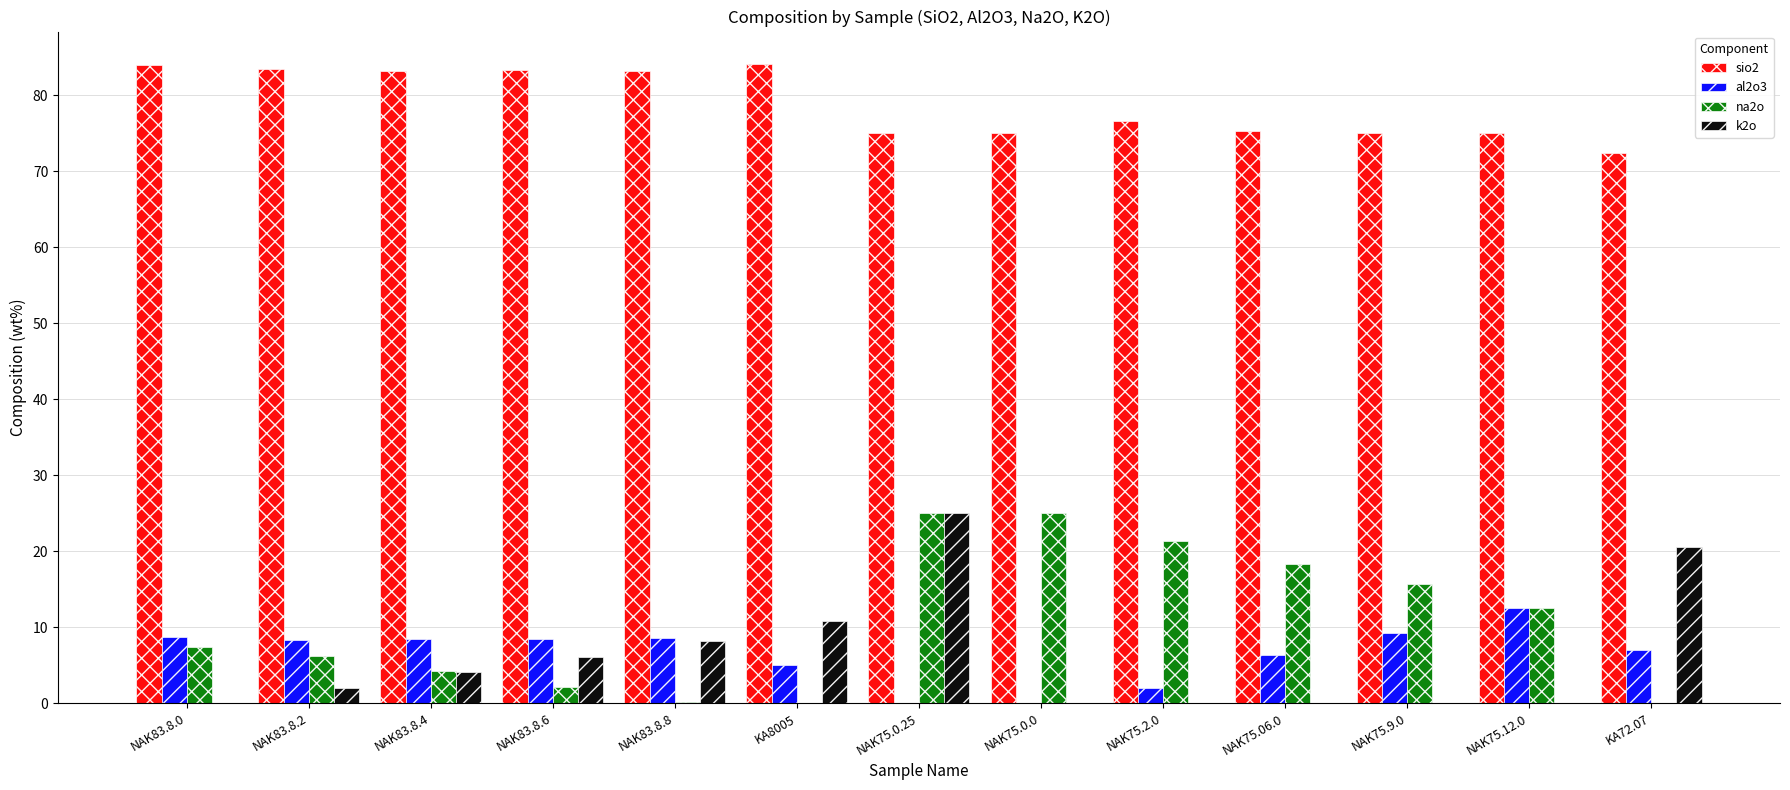

What value does the na2o series have at NAK75.2.0?

21.4